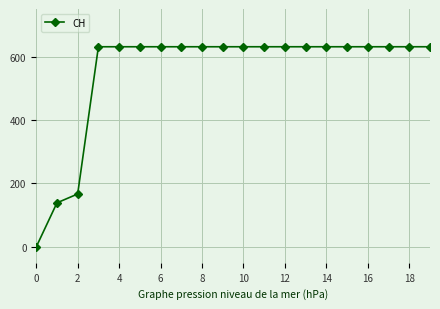

Reading left to right, what are all the values shown in this chart?

0	139	167	631	631	631	631	631	631	631	631	631	631	631	631	631	631	631	631	631